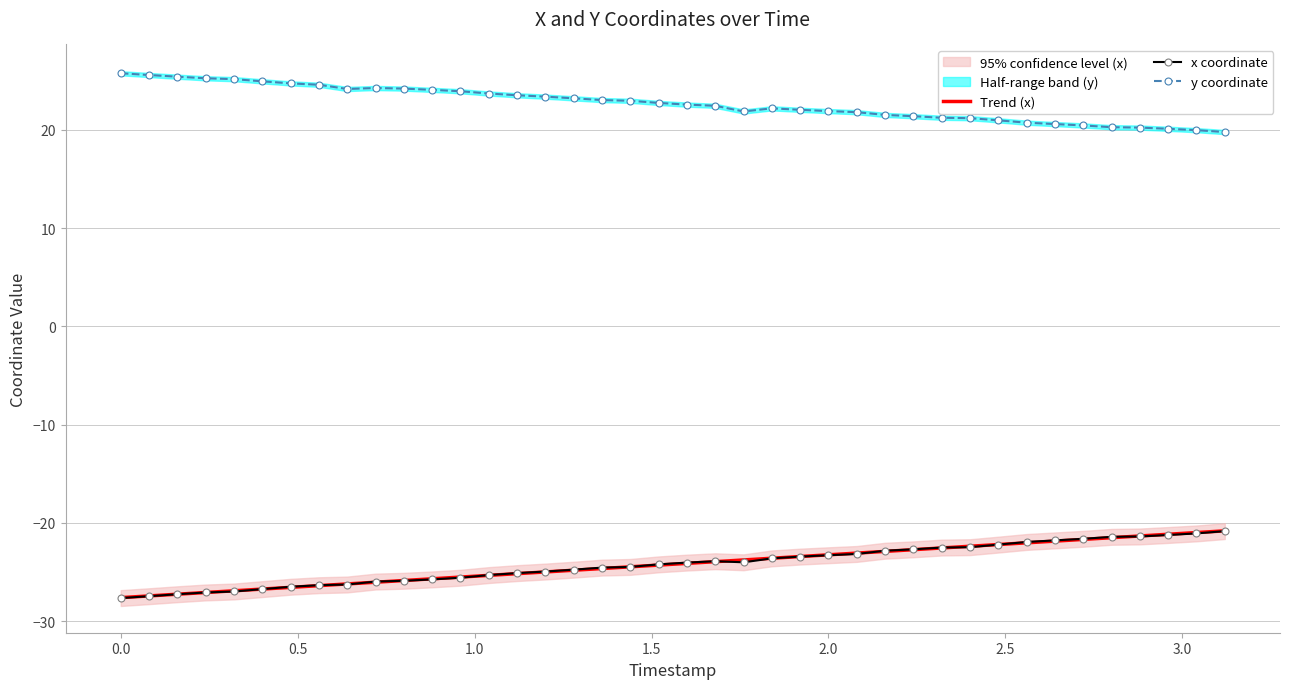

True or false: y coordinate and x coordinate intersect in this chart.

False